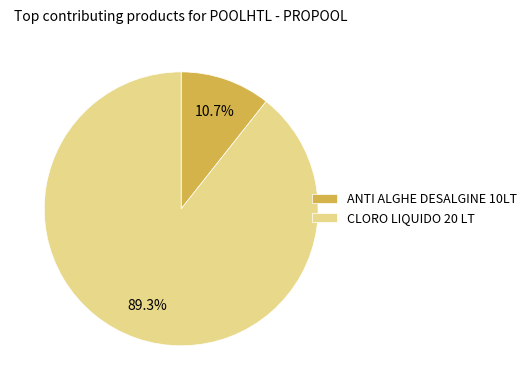

What is the largest slice in the pie chart?

CLORO LIQUIDO 20 LT